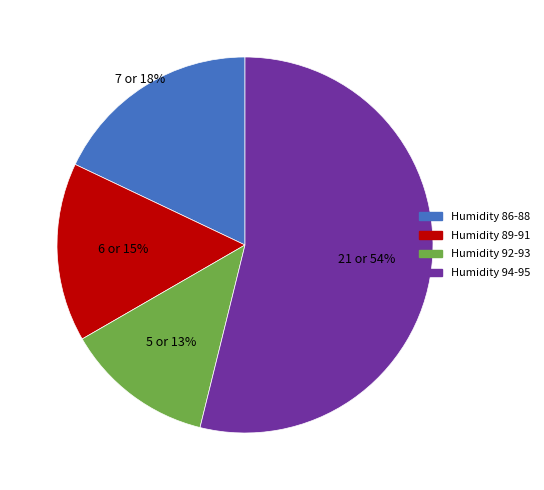

Rank the categories by value from lowest to highest.

Humidity 92-93, Humidity 89-91, Humidity 86-88, Humidity 94-95